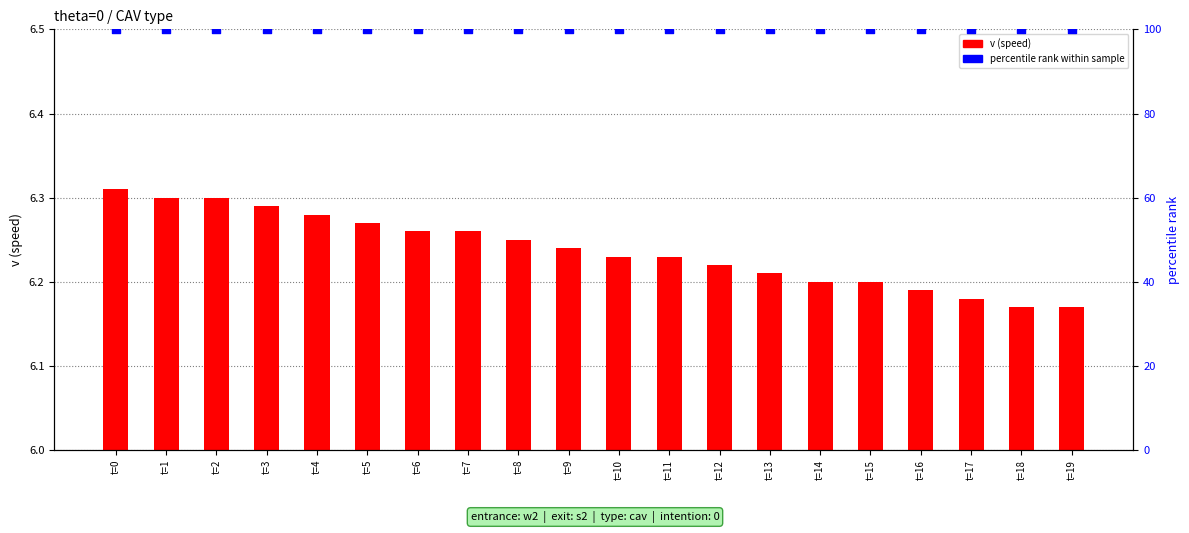

Is the value of v (speed) at t=1 greater than the value of percentile rank within sample at t=10?

No